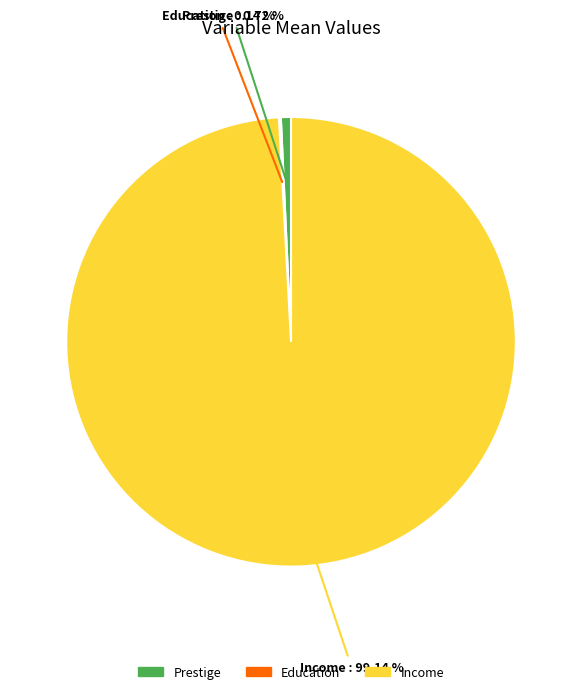

What is the largest slice in the pie chart?

Income